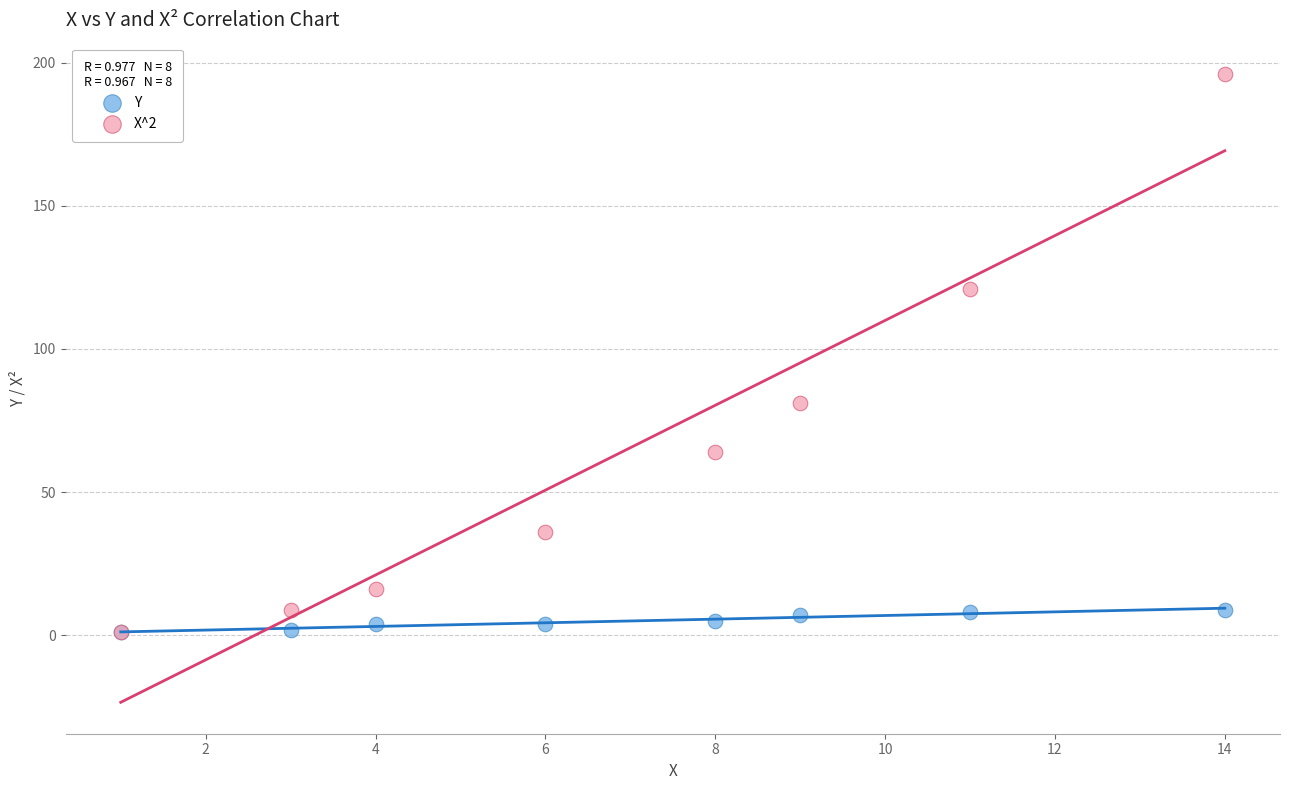

Across all series, what Y value is closest to 98?

81